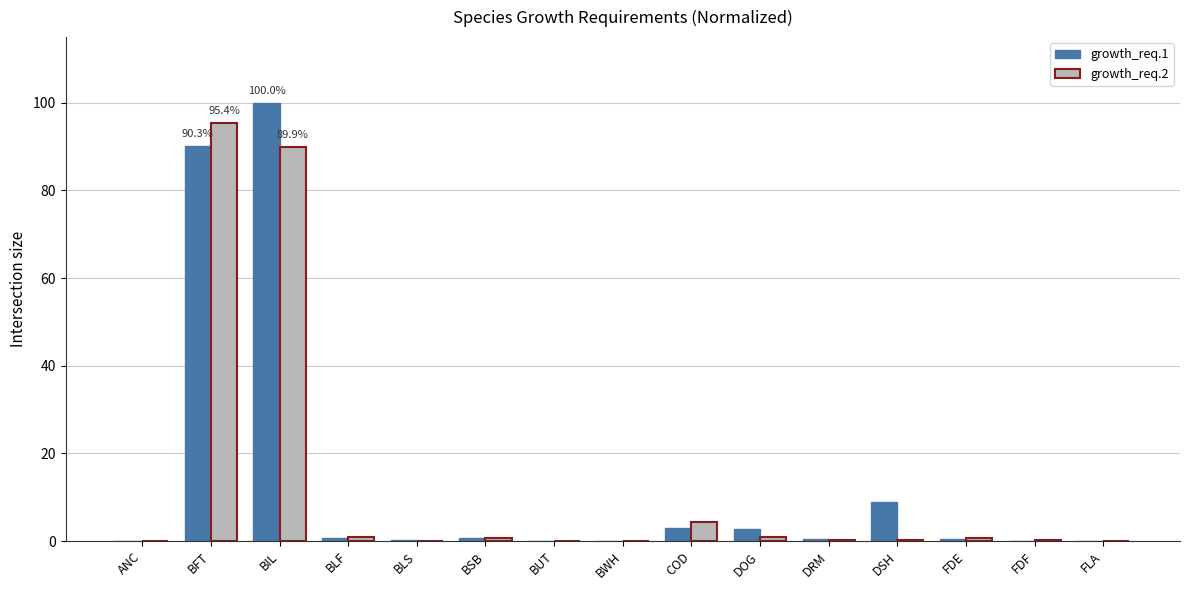

True or false: growth_req.1 has a value of 90.3 at BFT.

True